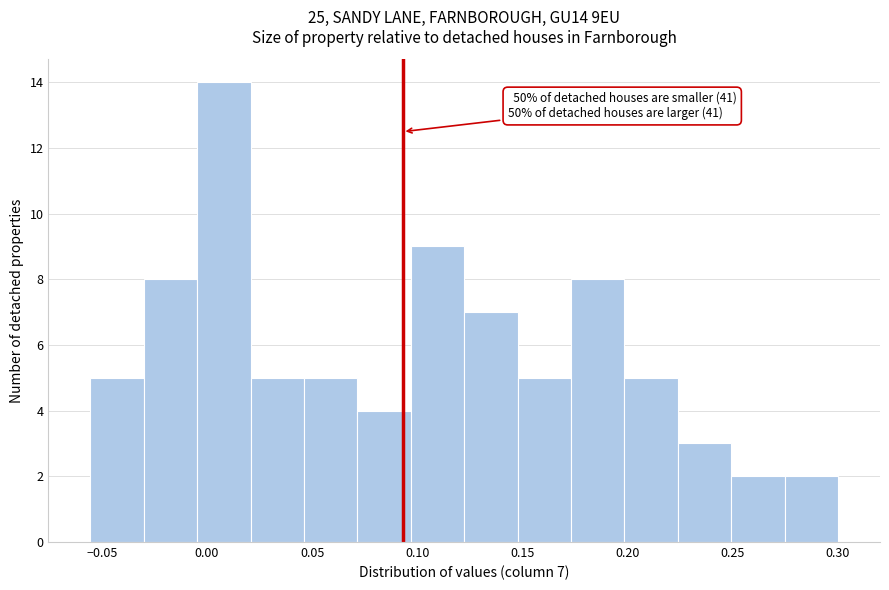

Which range on the x-axis has the tallest bar?

-0.005 to 0.020